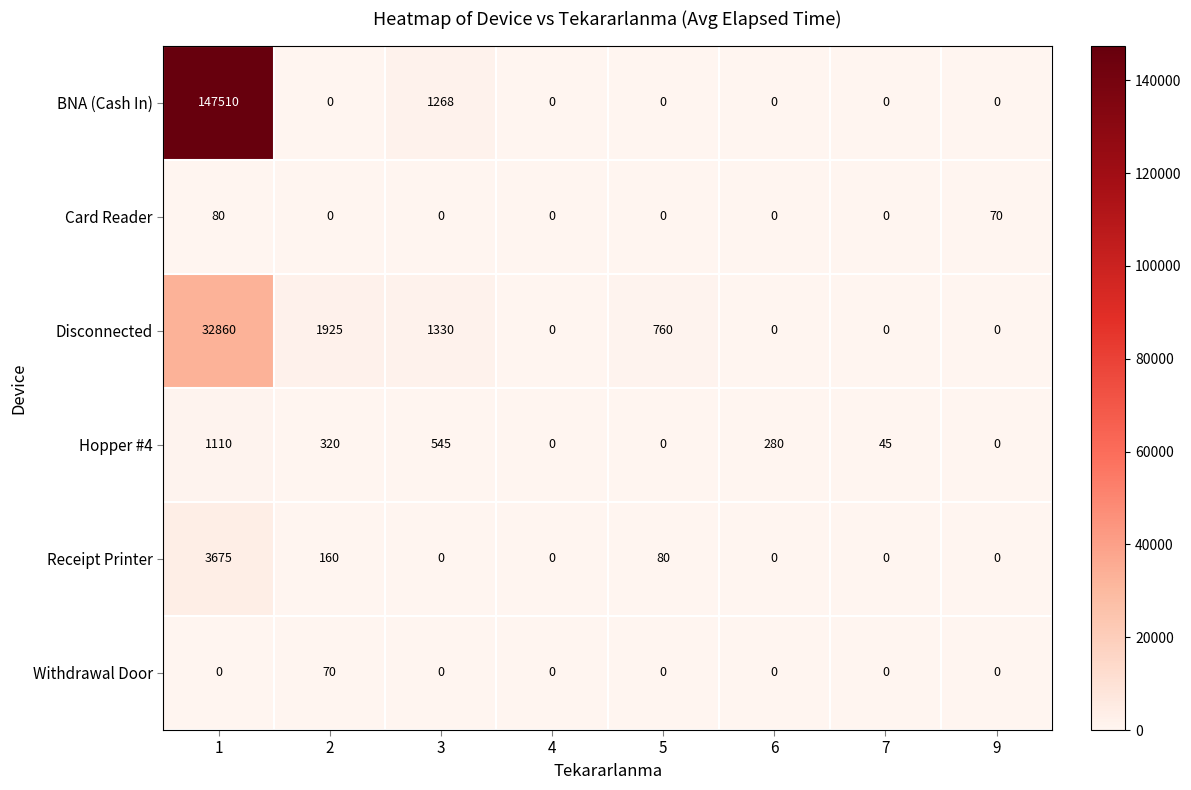

Which series has the largest total across all categories?

BNA (Cash In)